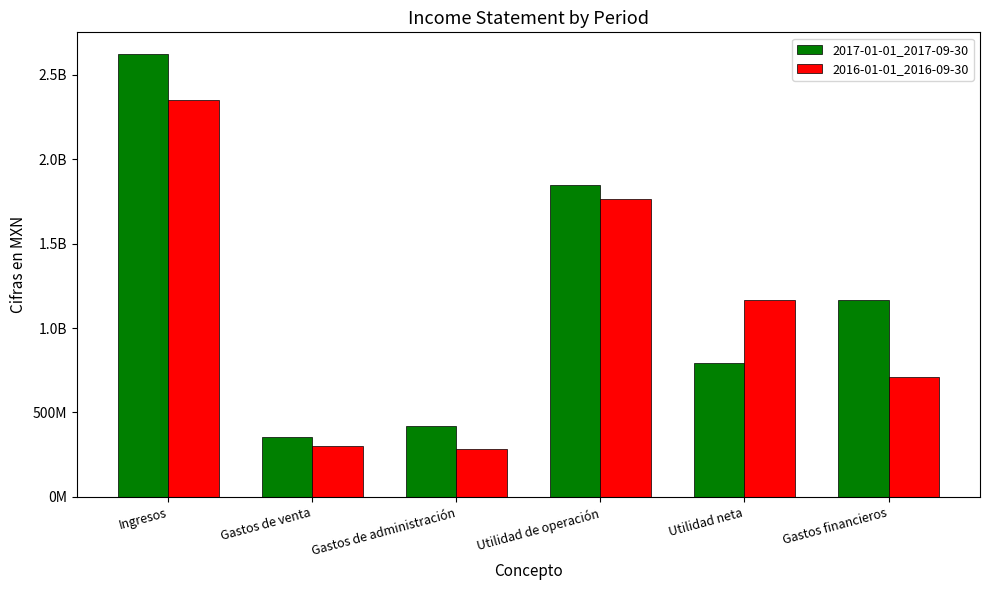

Are the bars horizontal?

No